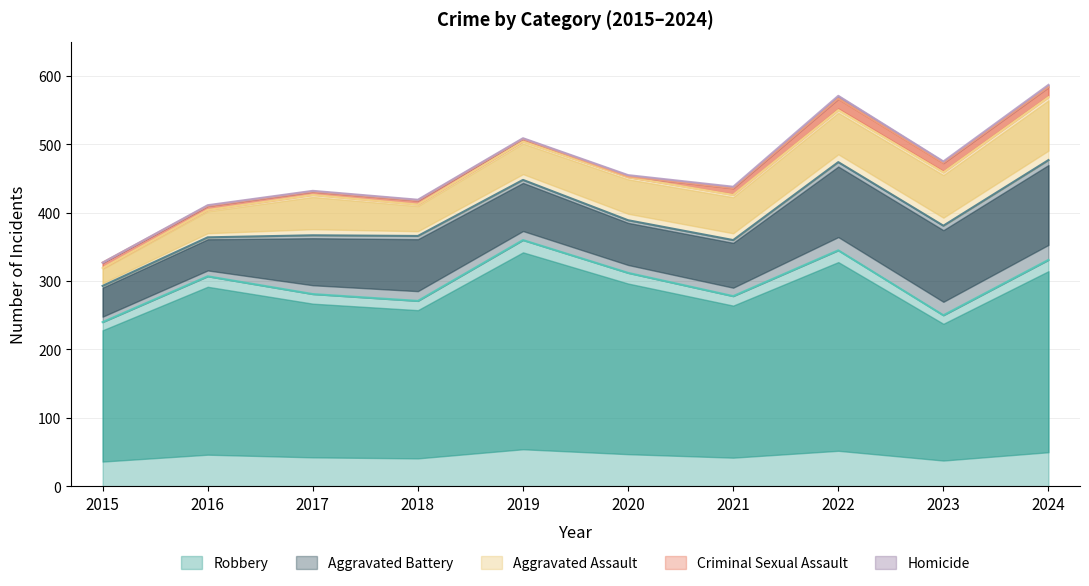

Which category has the lowest value across all series?

2015